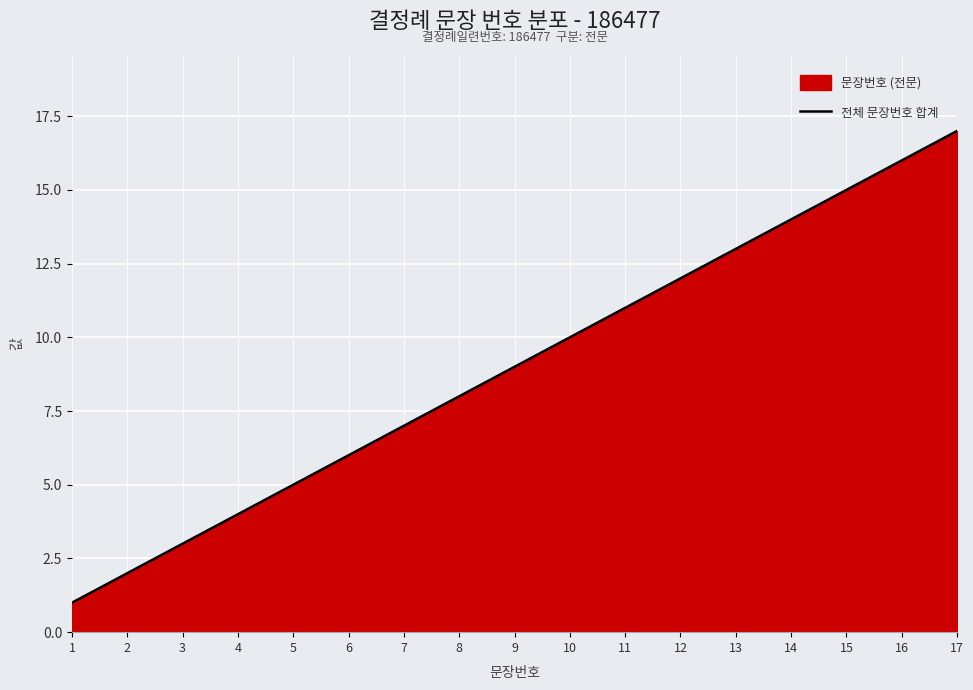

What is the value of the 4th point from the left?

4